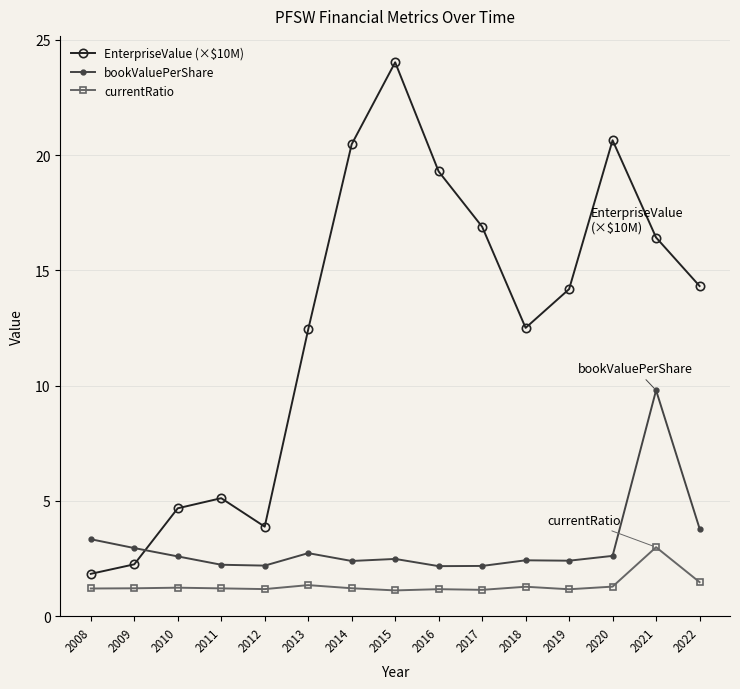

True or false: EnterpriseValue (×$10M) has more than 1 interior local peaks.

True